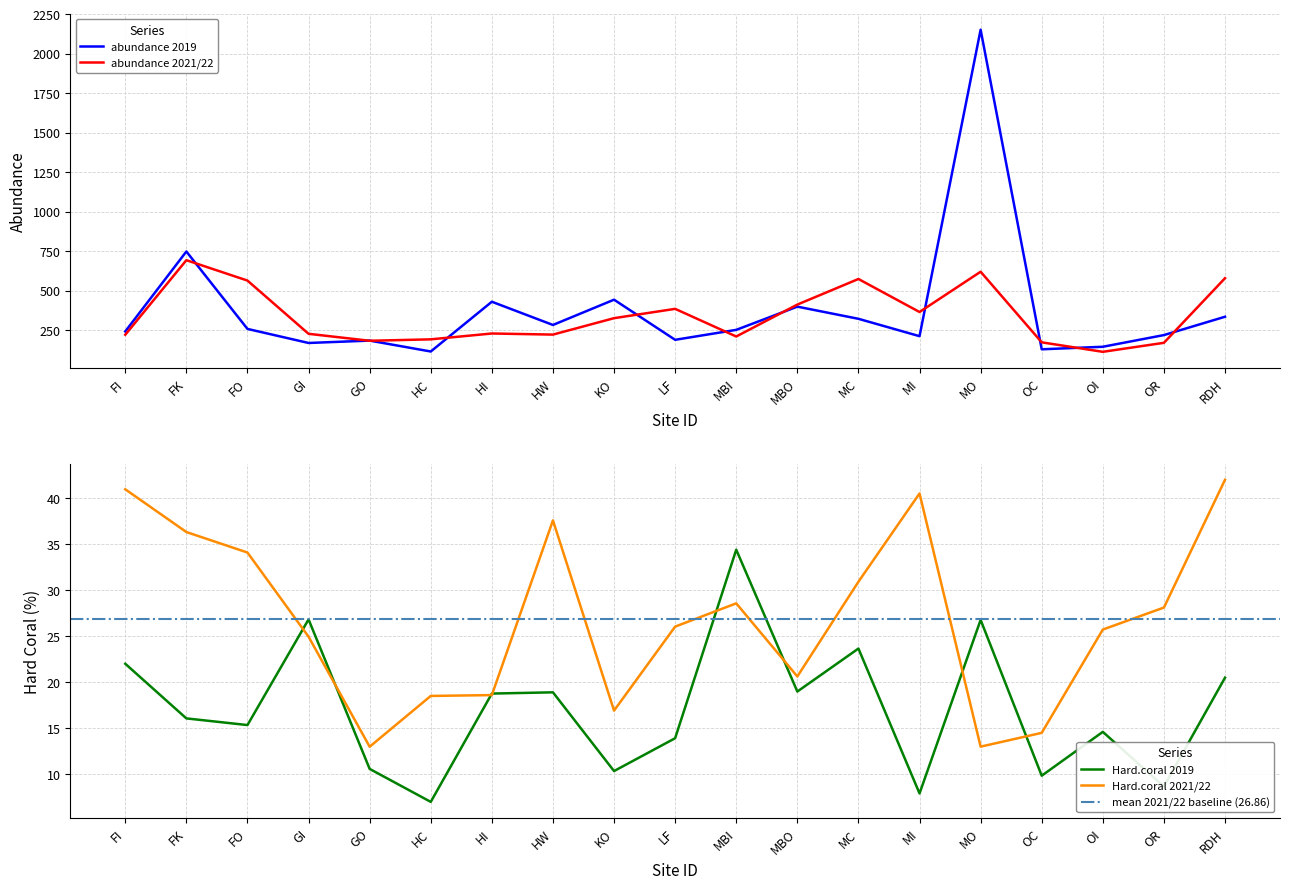

What position from the left is FO?

3